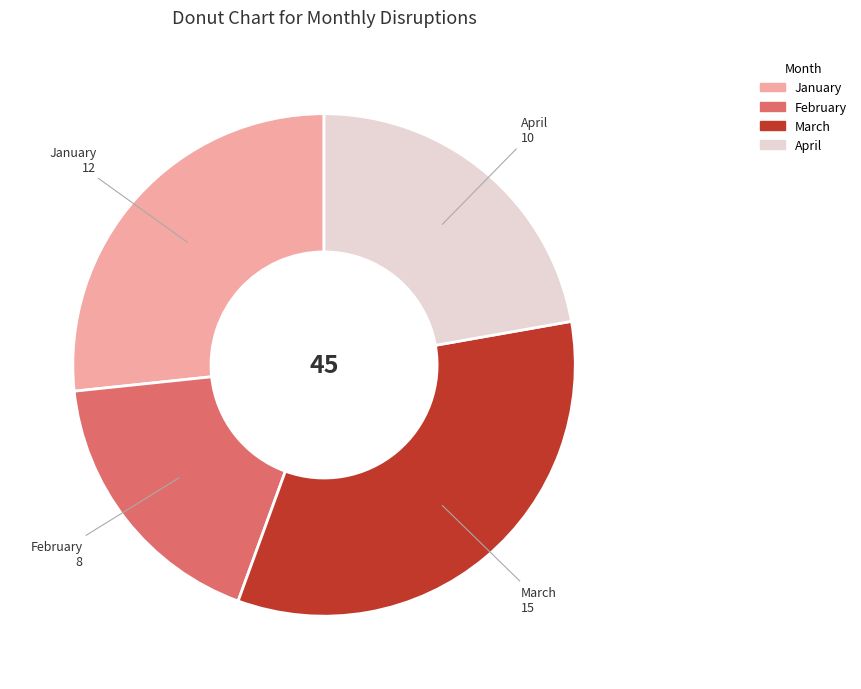

What is the ratio of the value at February to the value at March?

0.5